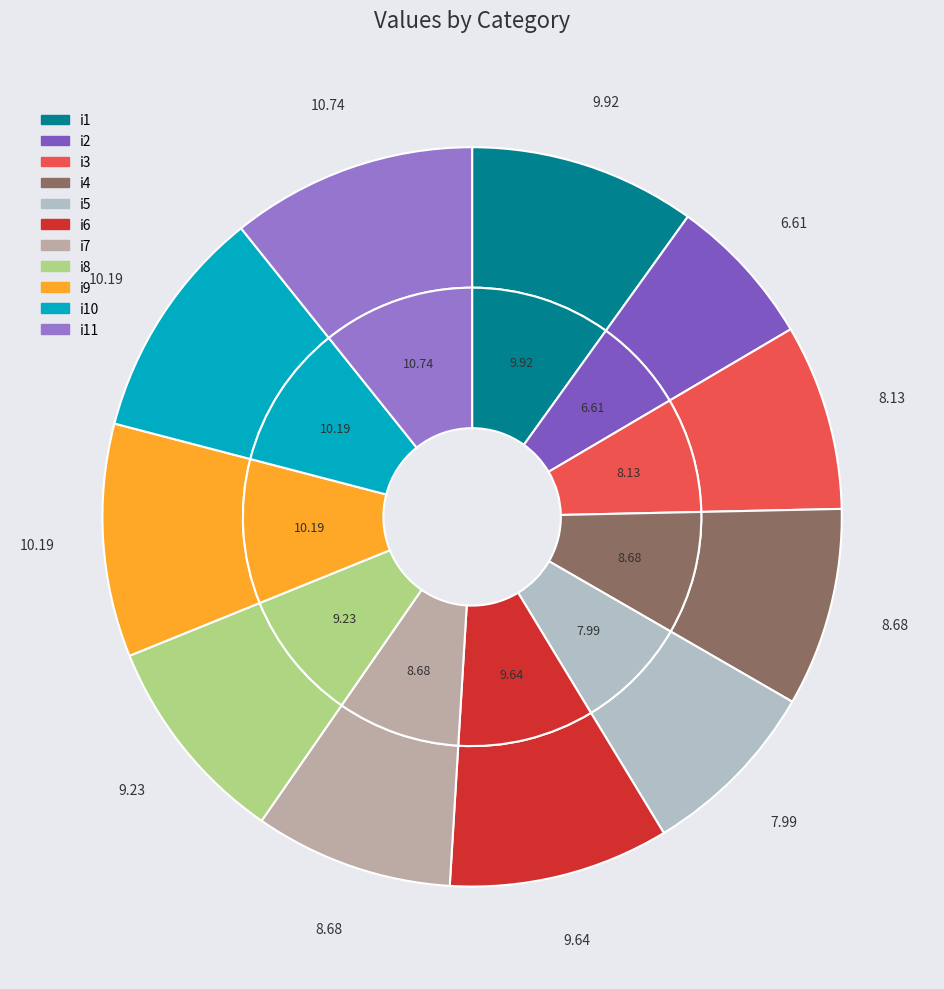

To the nearest percent, what is the average slice percentage?

9%